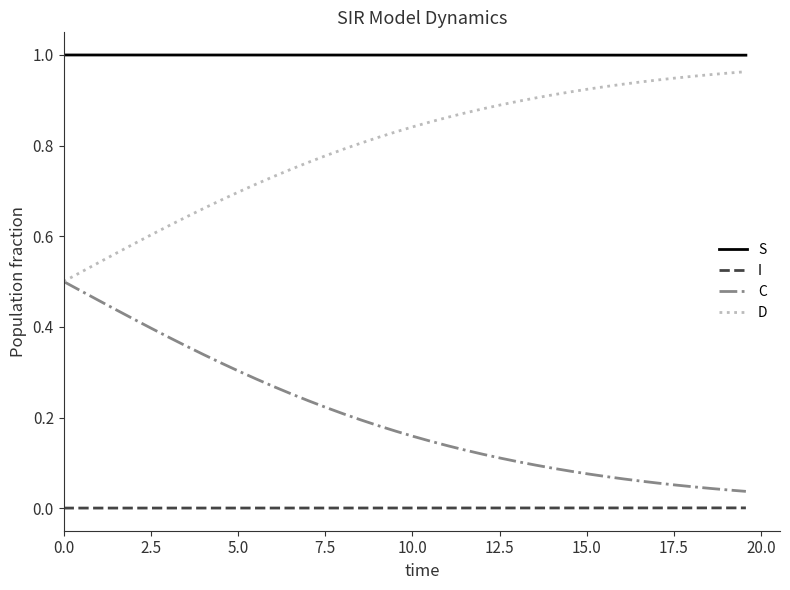

Which series has the largest total across all categories?

S